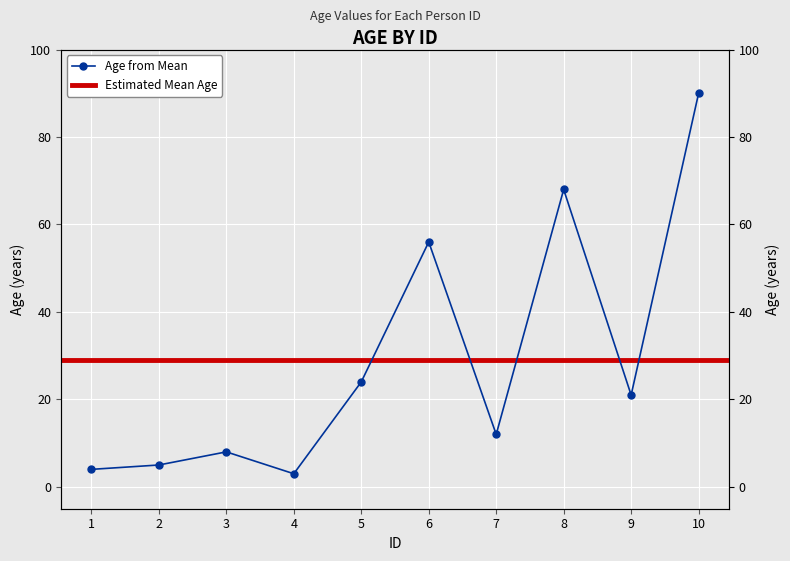

At which category does the data reach its first local peak?

3